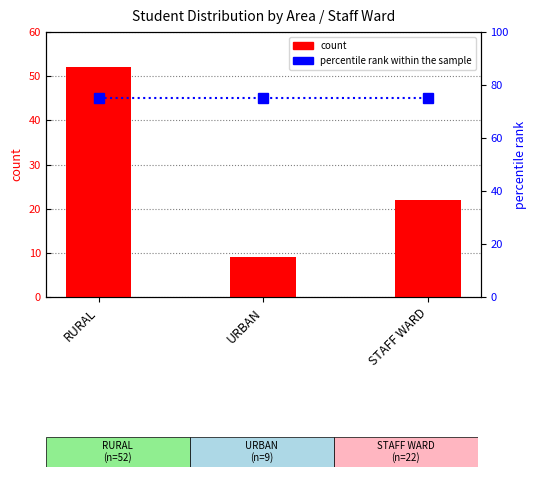

Reading left to right, extract all data points from this chart.

count: RURAL=52	URBAN=9	STAFF WARD=22
percentile rank within the sample: RURAL=75	URBAN=75	STAFF WARD=75